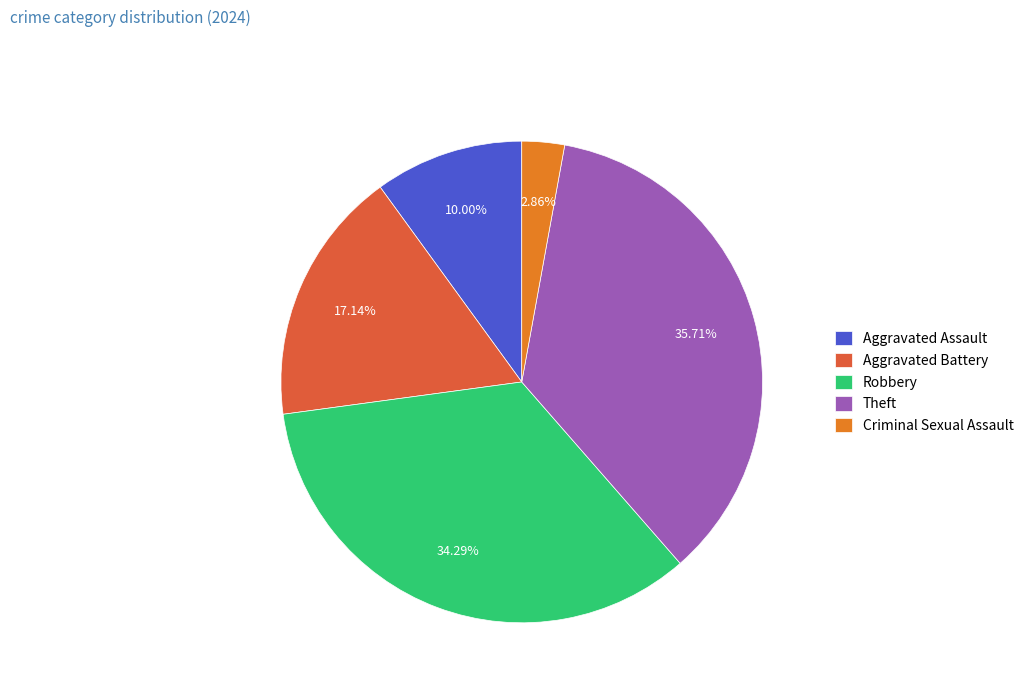

Is there any slice that represents more than half of the pie?

No